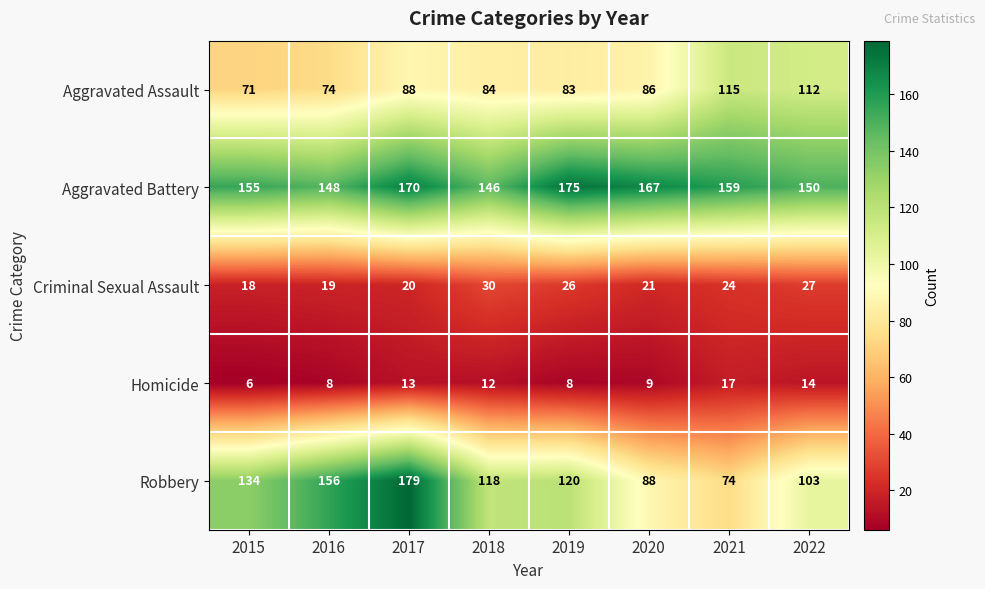

At which category is the sum across all series the highest?

2017